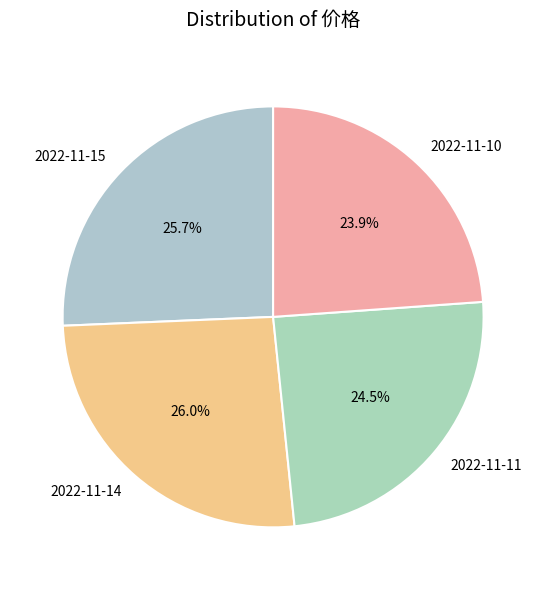

What is the smallest slice in the pie chart?

2022-11-10